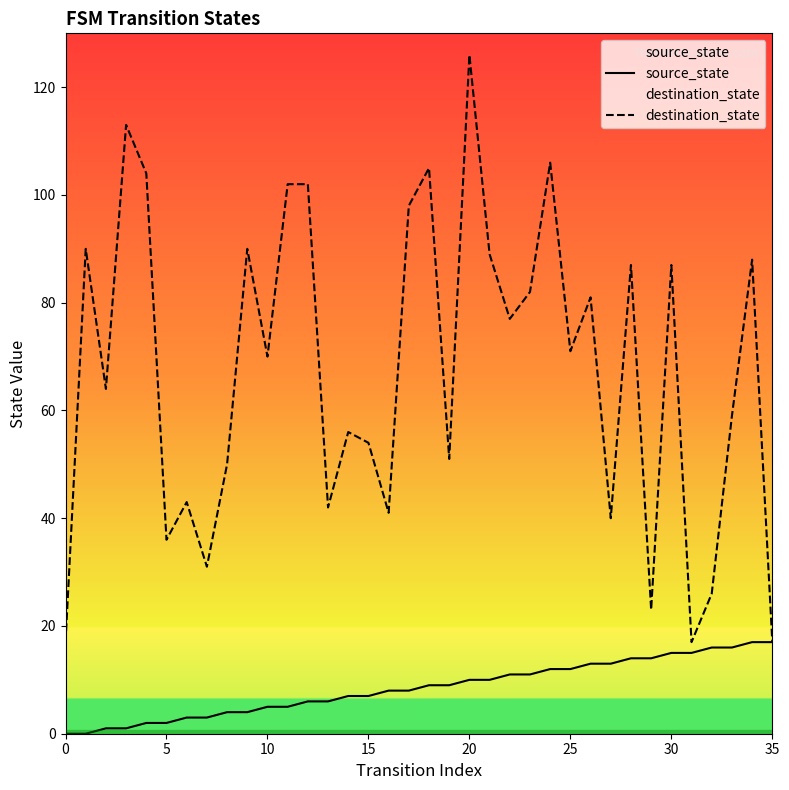

In destination_state, how many points are lower than both neighbors (excluding endpoints)?

12